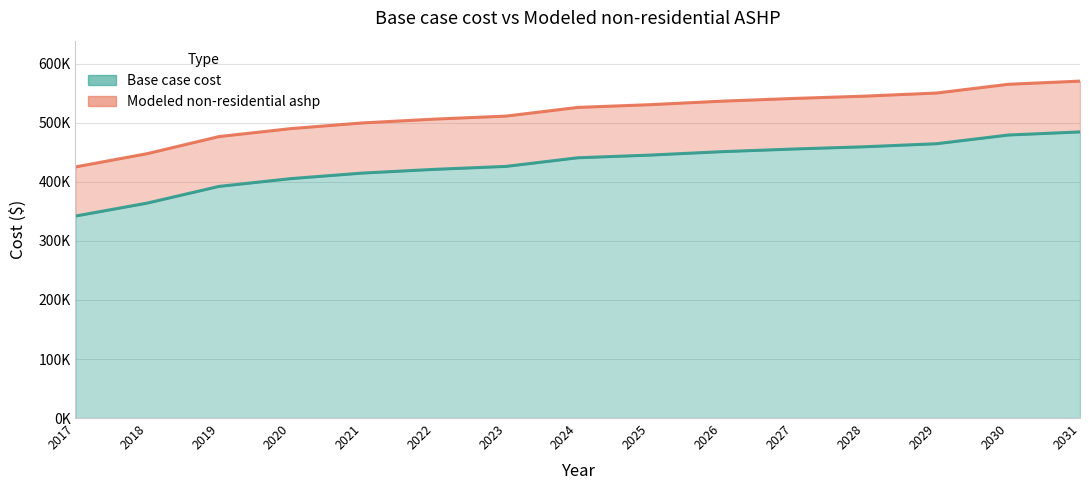

True or false: Base case cost and Modeled non-residential ashp cross at least once.

False